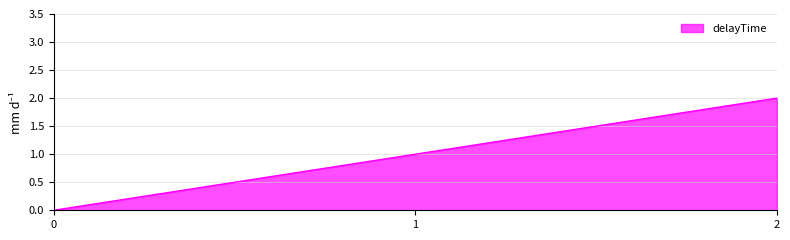

Which label corresponds to the largest value in the chart?

2